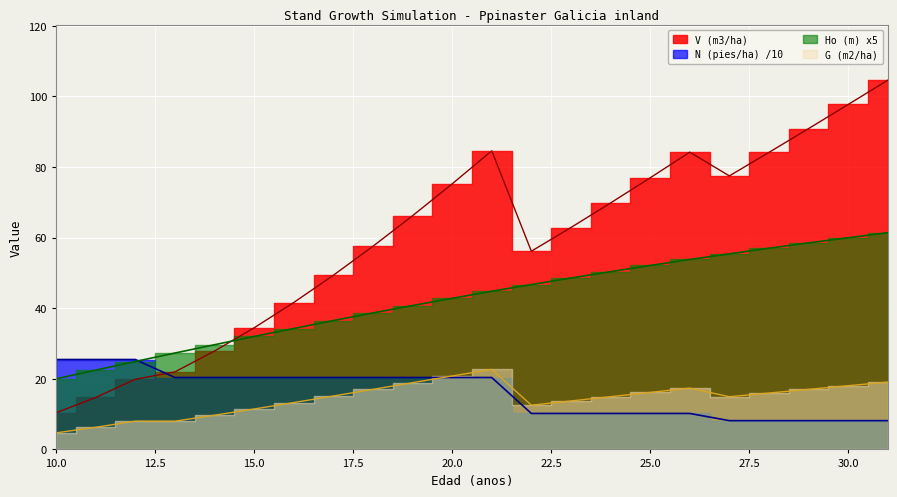

What is the maximum value for N (pies/ha)?

25.5